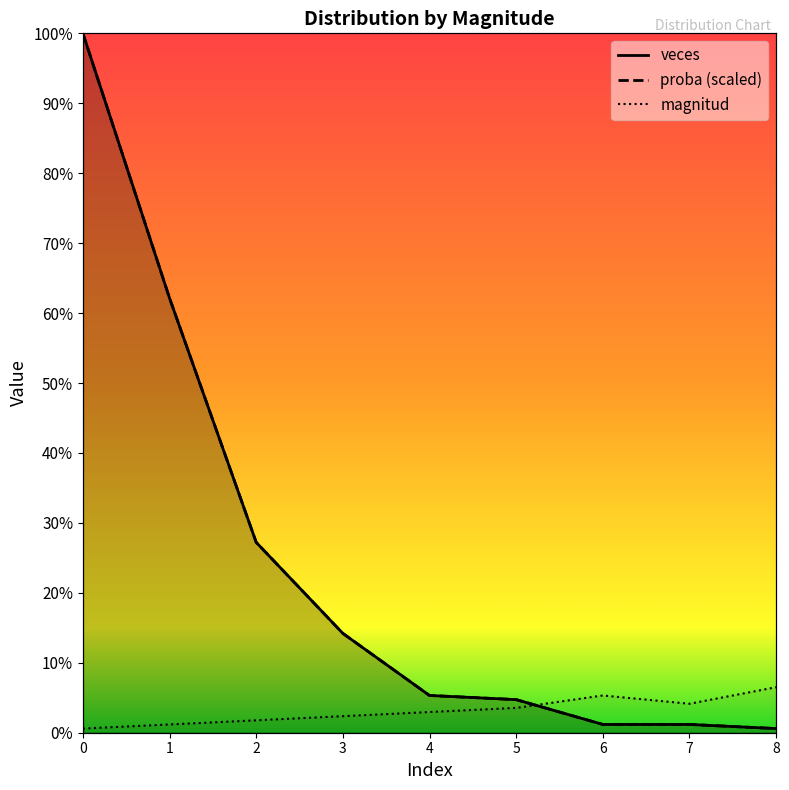

Count the number of data series in this chart.

3